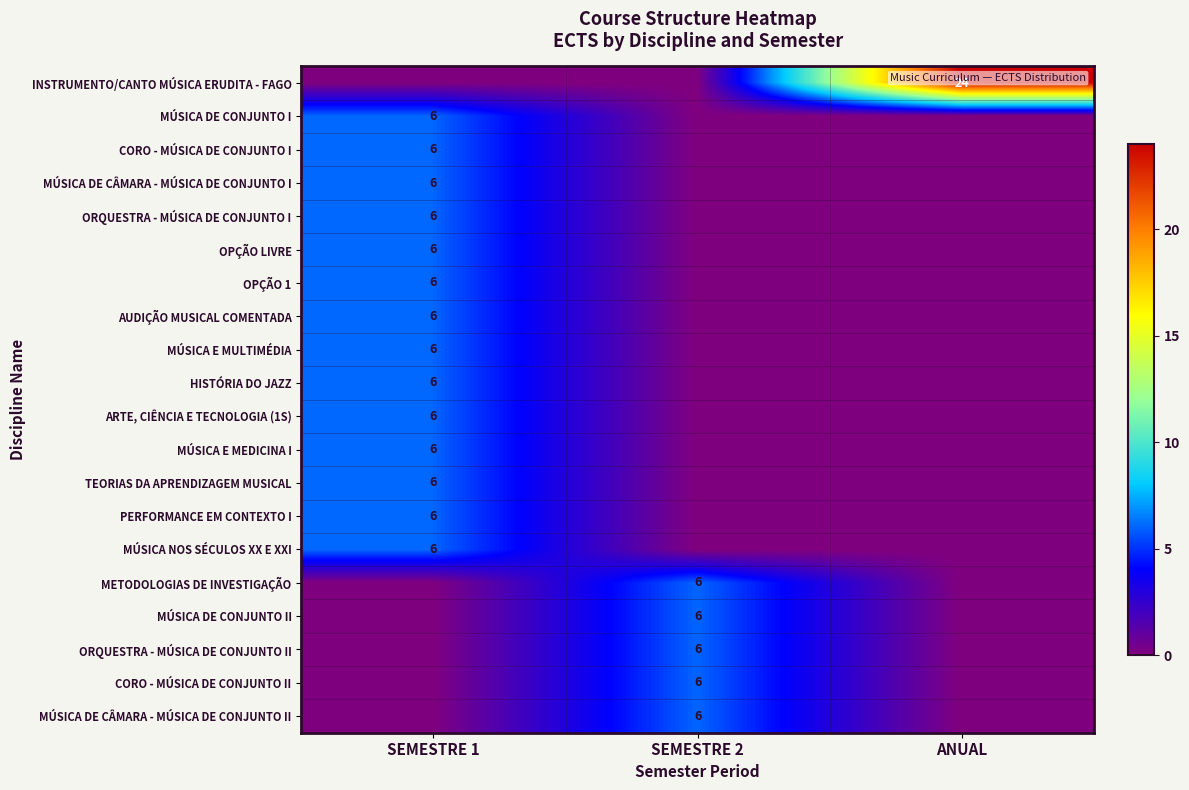

What is the difference between the highest and lowest values at SEMESTRE 1?

6